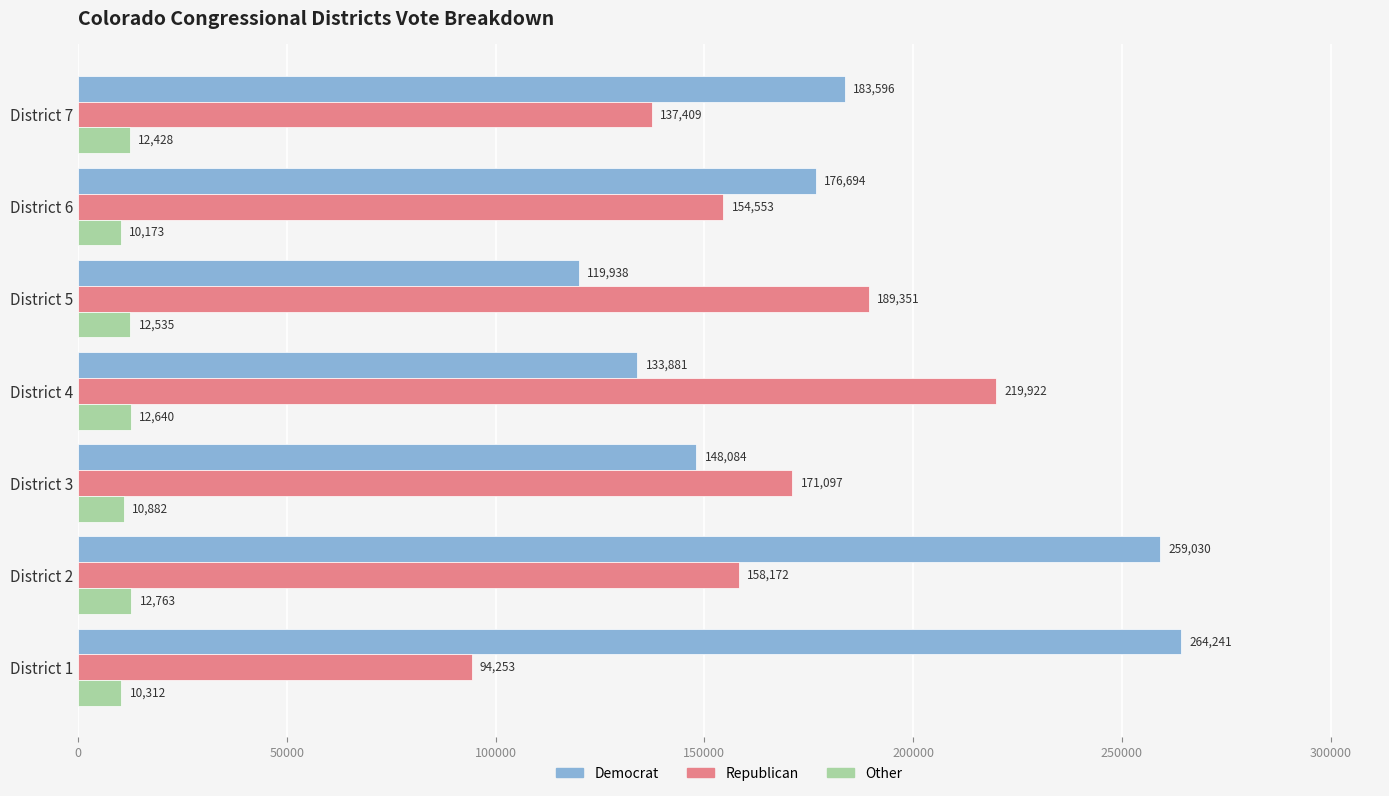

Which label corresponds to the smallest value in the chart?

District 6